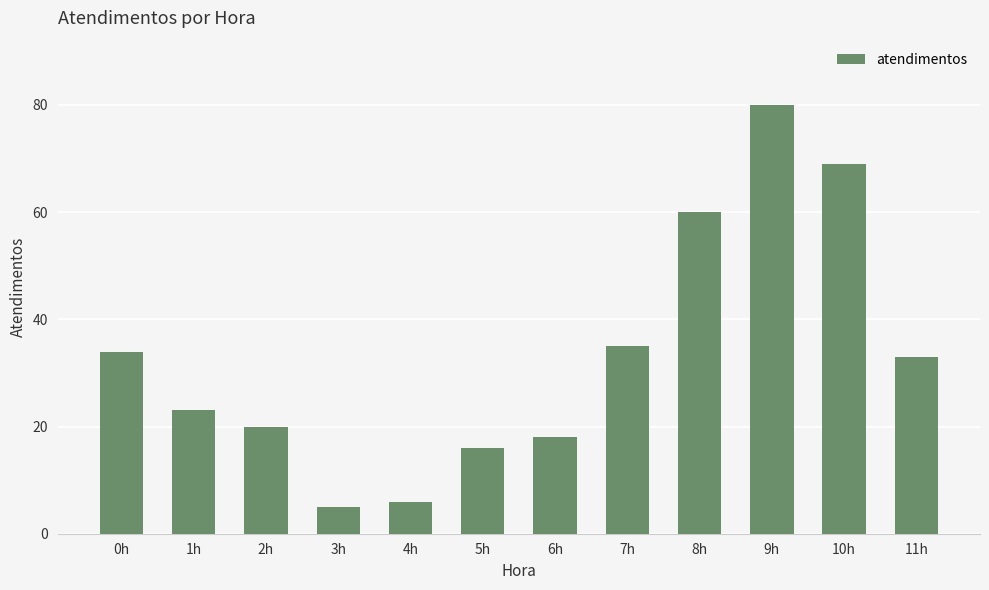

What is the maximum value shown in the chart?

80